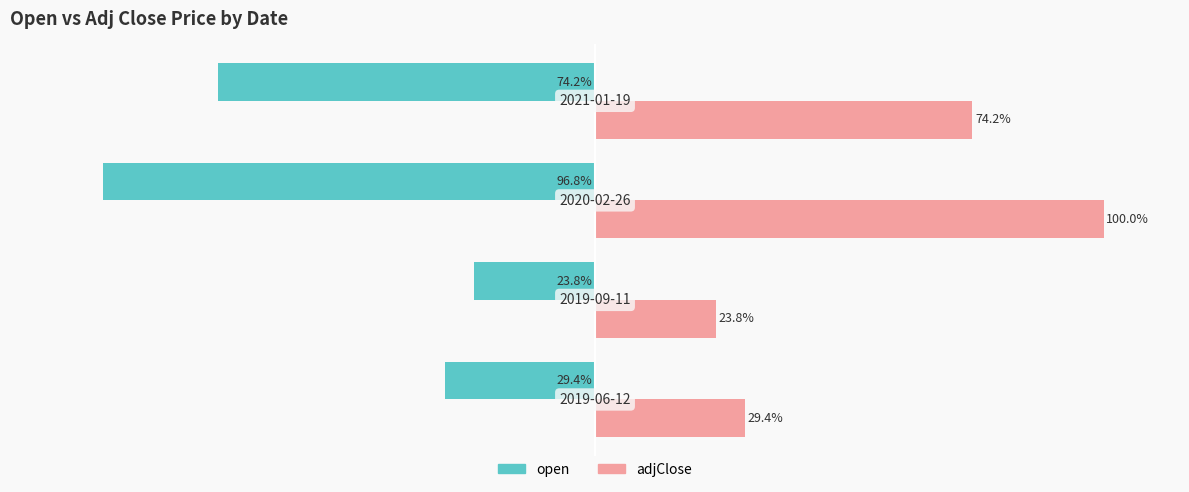

Which series has the largest range (max minus min)?

adjClose